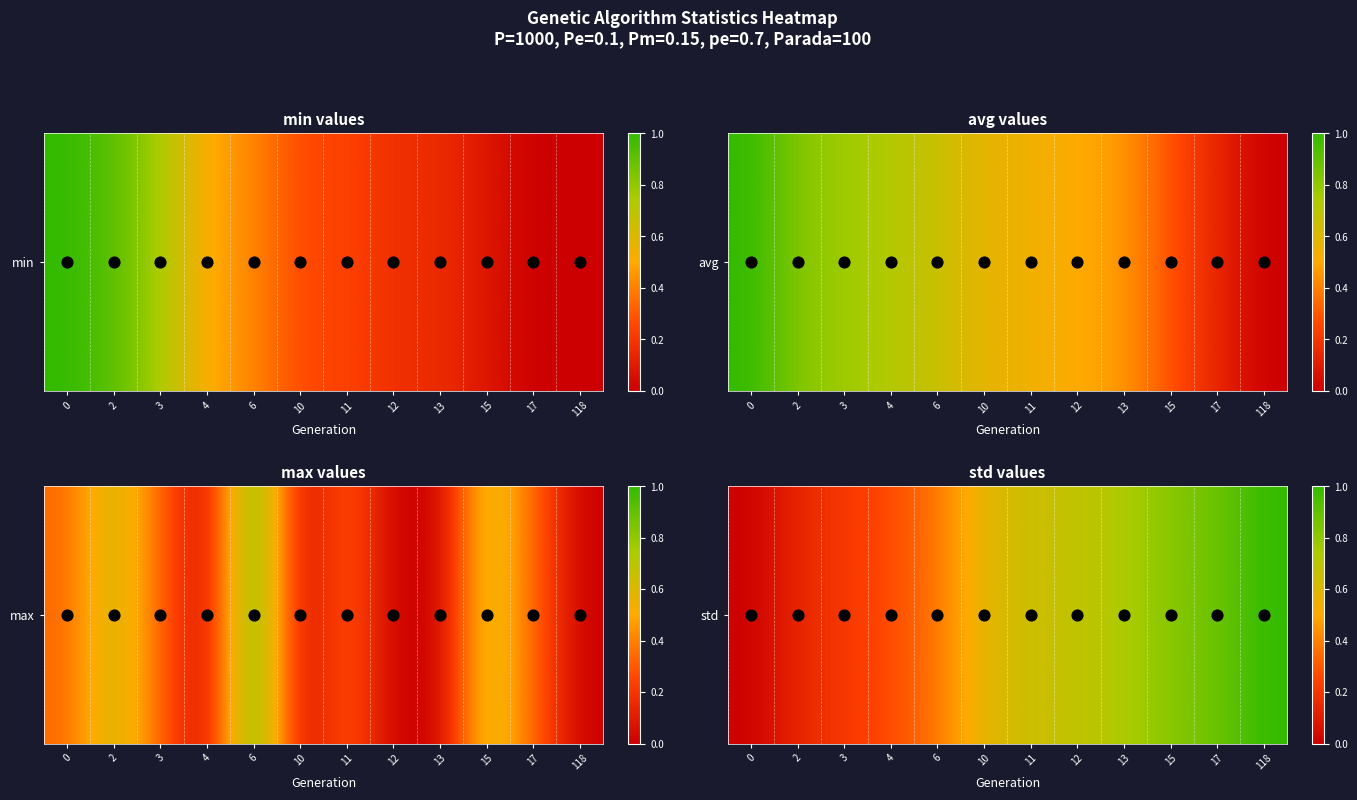

Which has a higher value, 2 or 6?

6